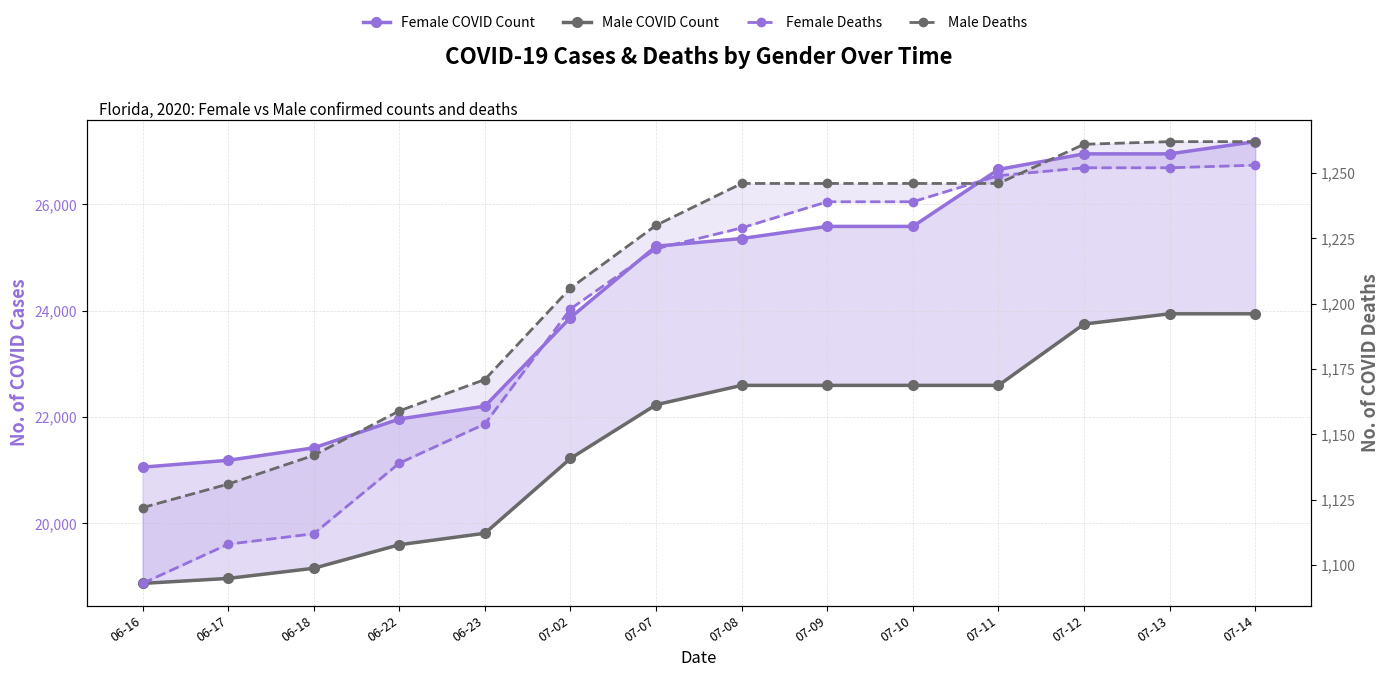

At which label is Male Deaths closest to 1192?

07-02